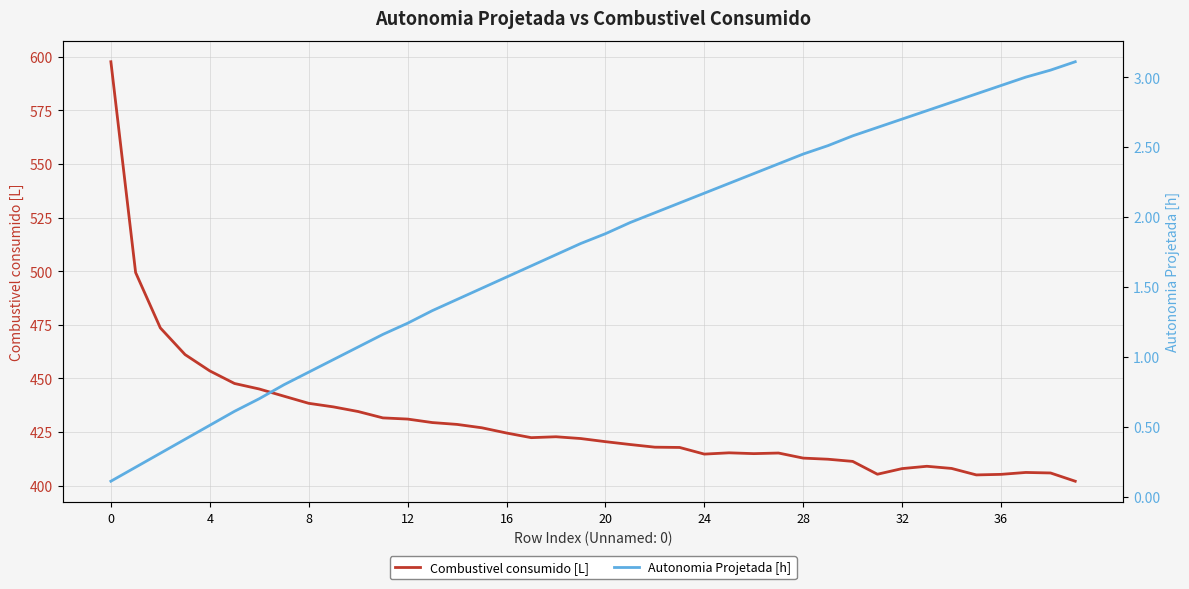

How many lines are shown in the chart?

2